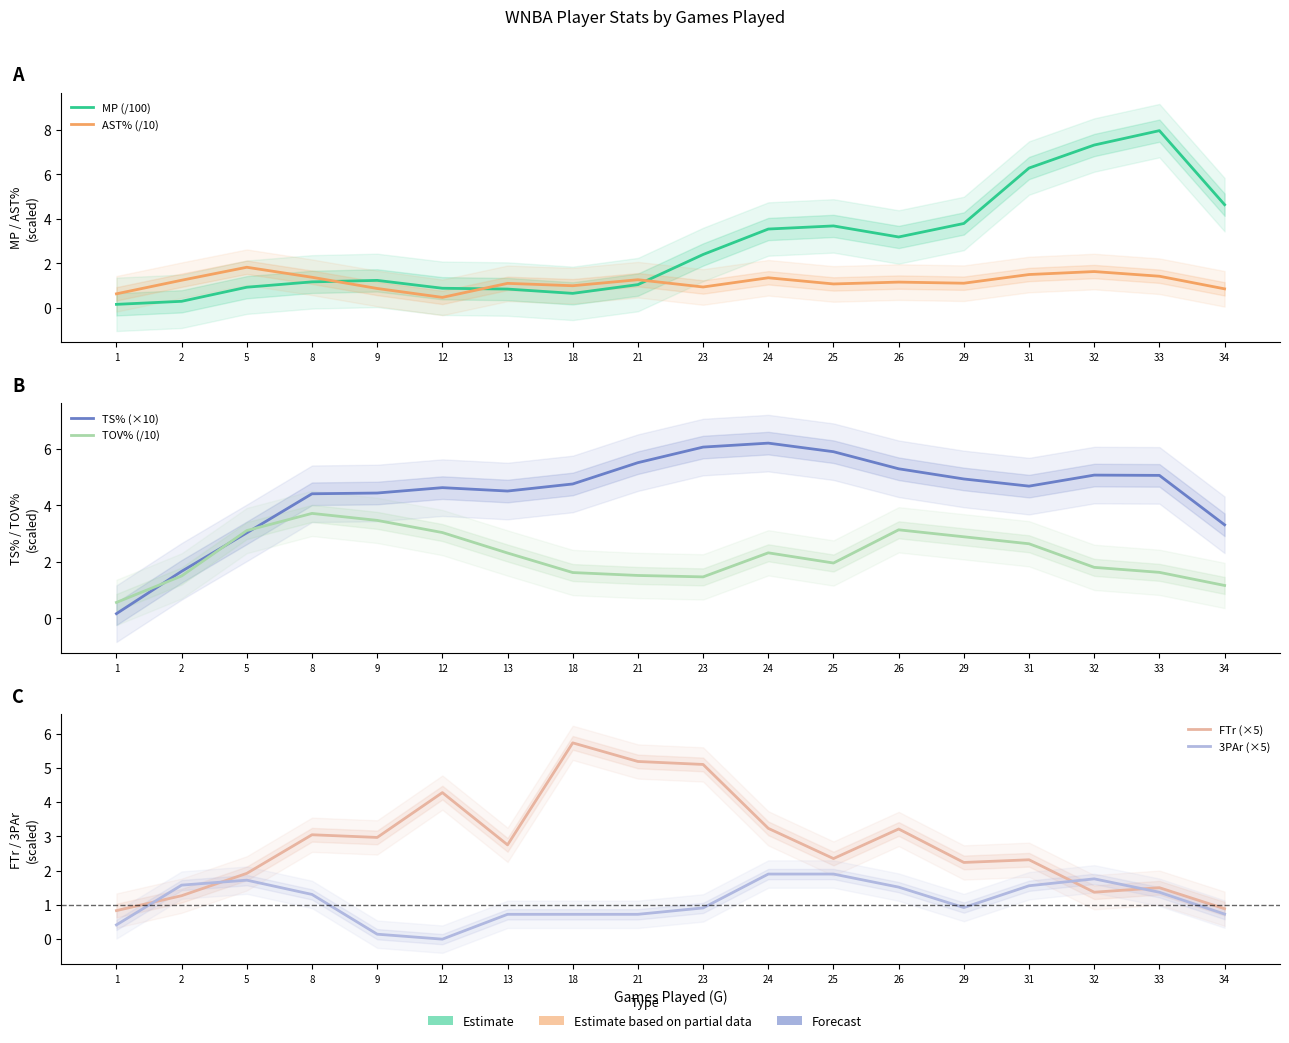

List the labels in order of AST% (/10) value, smallest first.

12, 1, 34, 9, 23, 18, 25, 13, 29, 26, 2, 21, 24, 8, 33, 31, 32, 5